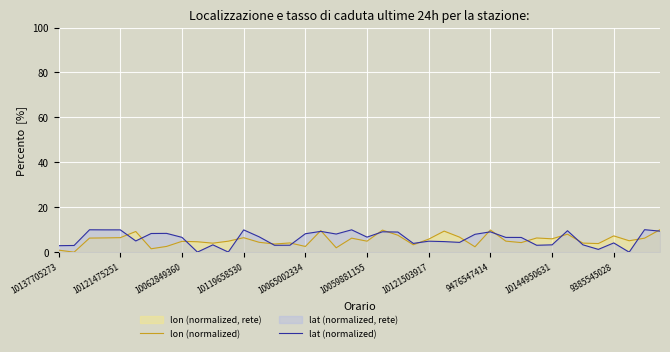

Reading left to right, extract all data points from this chart.

lon (normalized): 0.9	0.0	6.3	6.3	6.5	9.2	1.5	2.6	4.8	4.6	4.0	4.9	6.4	4.4	3.6	4.1	2.5	9.6	2.0	6.2	4.9	9.8	7.5	3.3	5.8	9.4	6.7	2.4	9.9	4.9	4.3	6.3	5.9	8.0	4.0	3.8	7.2	5.1	6.2	10.0
lat (normalized): 2.9	3.0	10.0	9.9	9.9	5.0	8.3	8.4	6.6	0.0	3.3	0.0	9.9	6.8	3.1	3.1	8.2	9.3	8.1	9.9	6.7	9.1	8.9	3.9	4.9	4.7	4.4	7.9	9.0	6.6	6.5	3.1	3.3	9.5	3.3	1.2	4.1	0.0	10.0	9.4